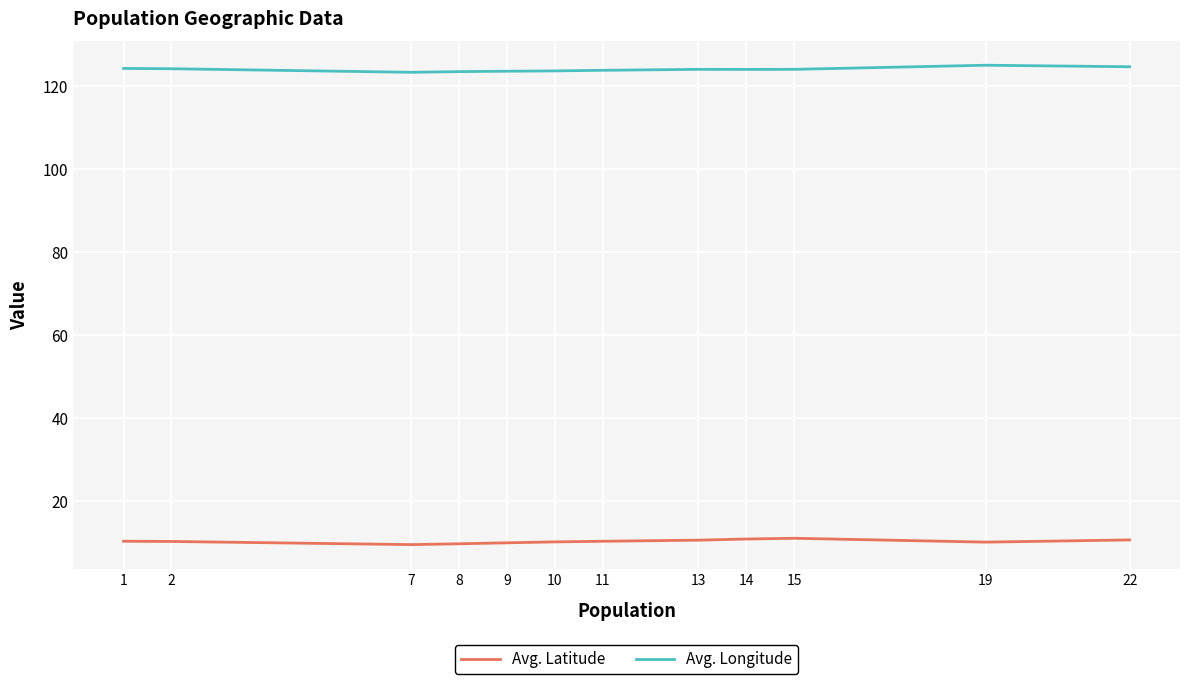

Rank the series by their maximum value, from lowest to highest.

Avg. Latitude, Avg. Longitude